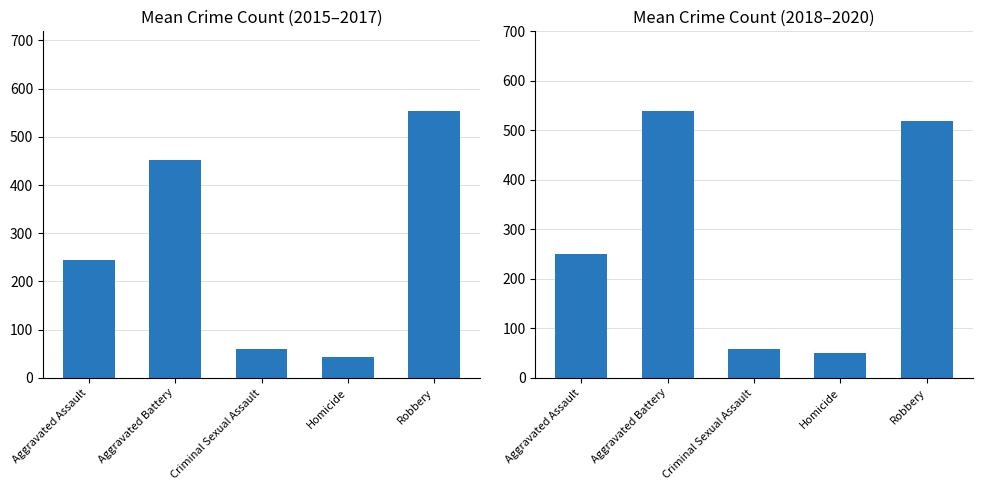

What is the difference between the maximum and second lowest values in the Mean 2015-2017 series?

492.3